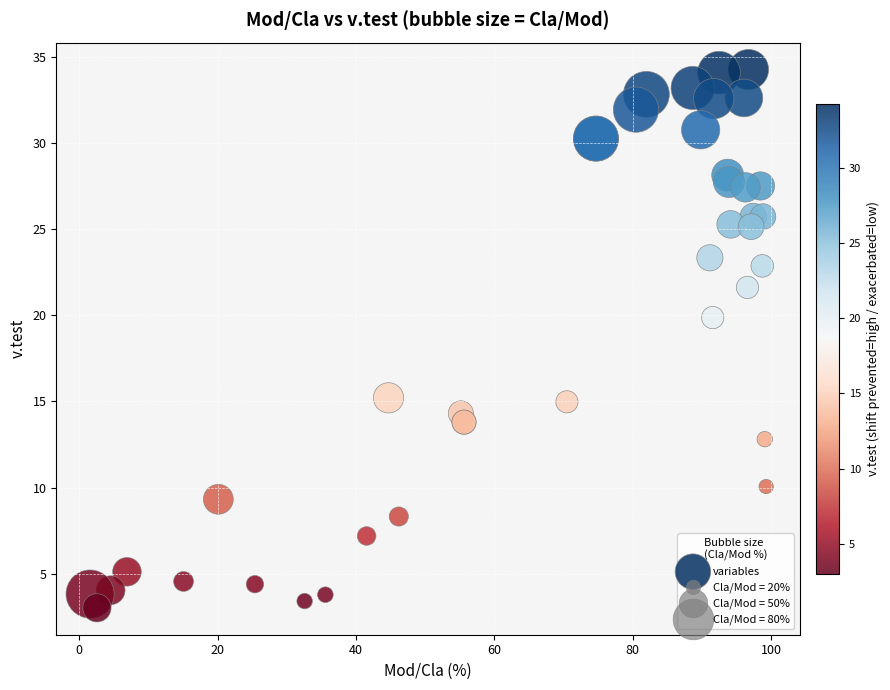

What Y value in the scatter plot is closest to 18?

19.9